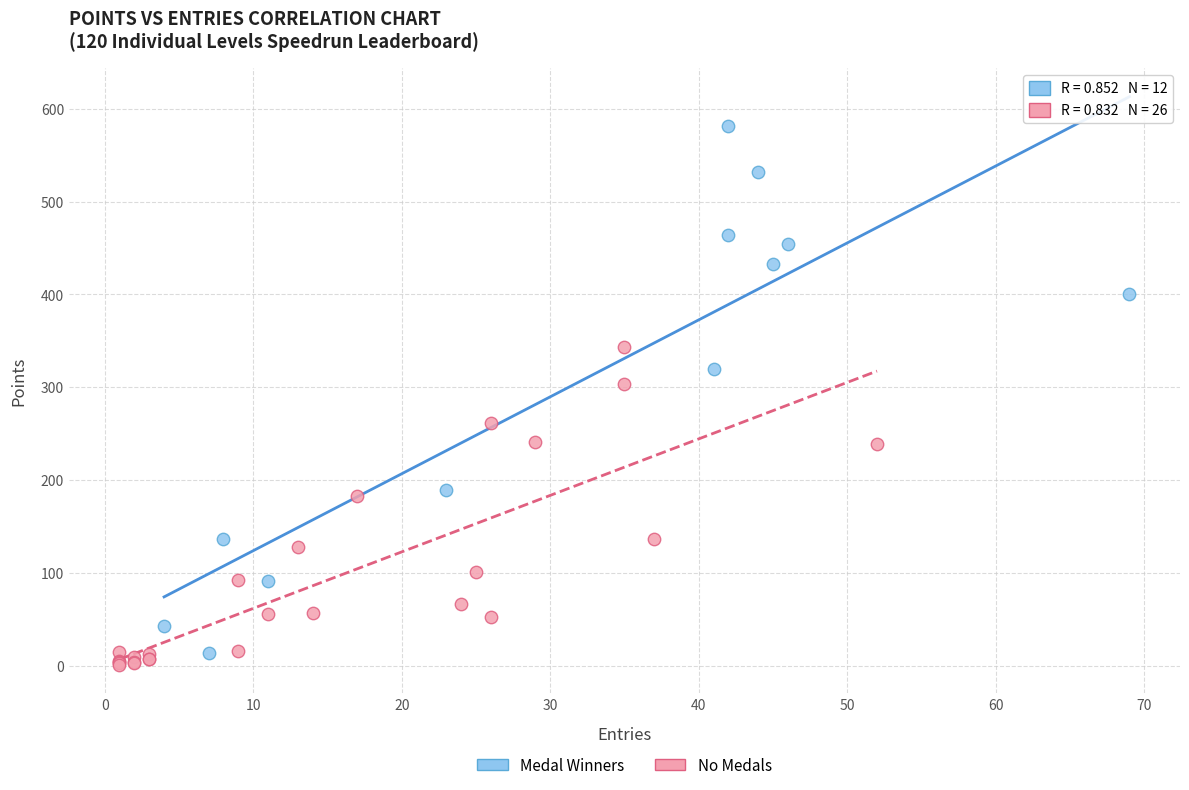

What are all the series names shown in the legend?

Medal Winners, No Medals